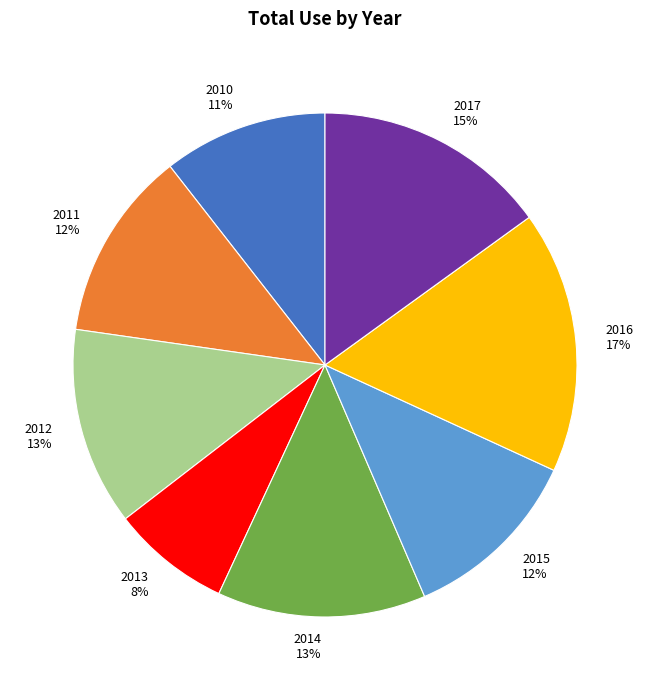

To the nearest percent, what is the difference between the 2012 and 2010 slice percentages?

2%